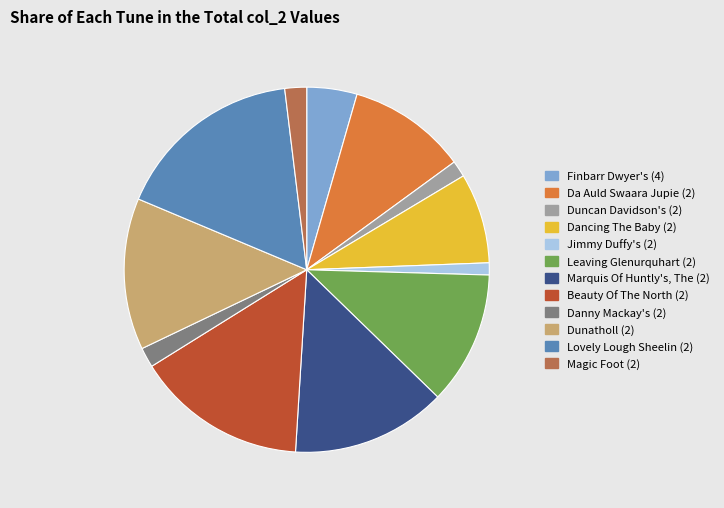

Combined, do Marquis Of Huntly's, The (2) and Leaving Glenurquhart (2) account for over 50%?

No